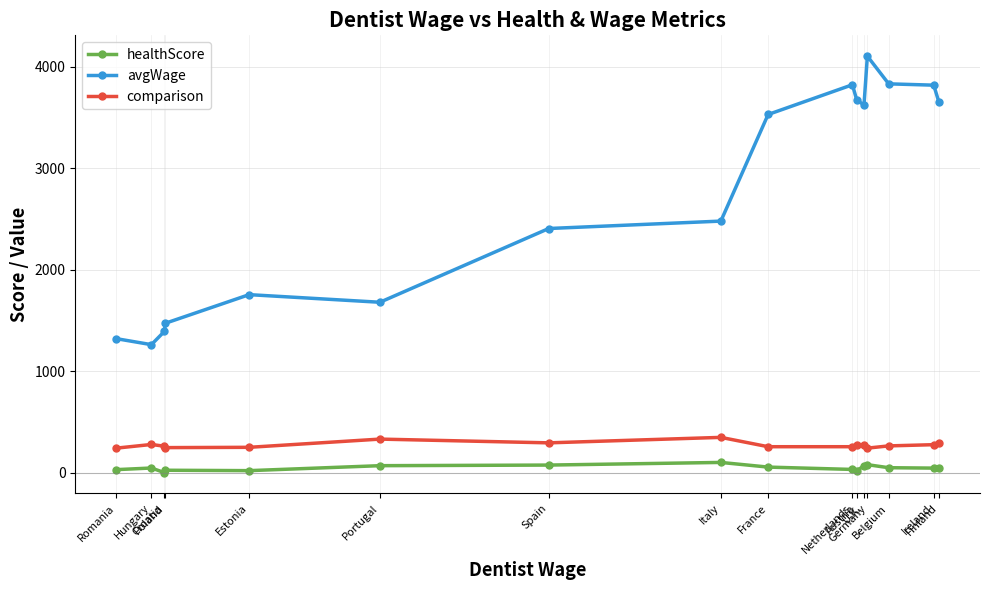

Rank the series at Portugal from highest to lowest value.

avgWage, comparison, healthScore